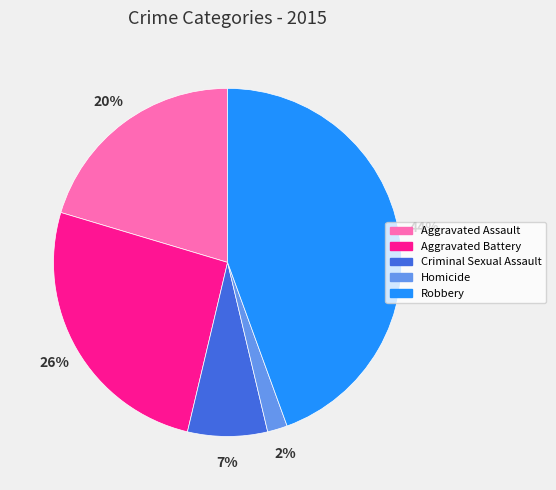

Do Homicide and Robbery together represent more than half of the pie?

No